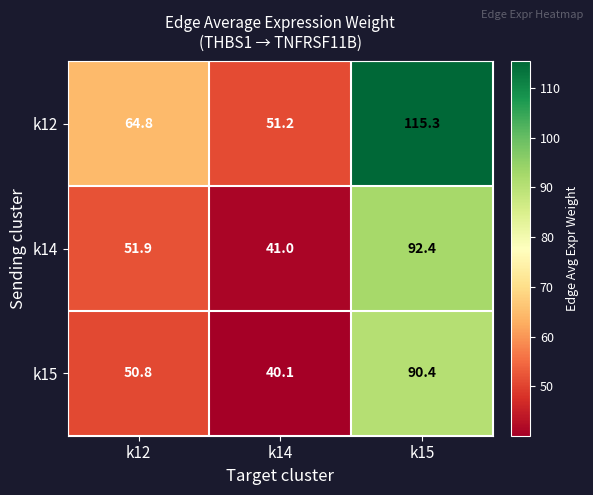

What is the highest value of the k15 series?

90.4